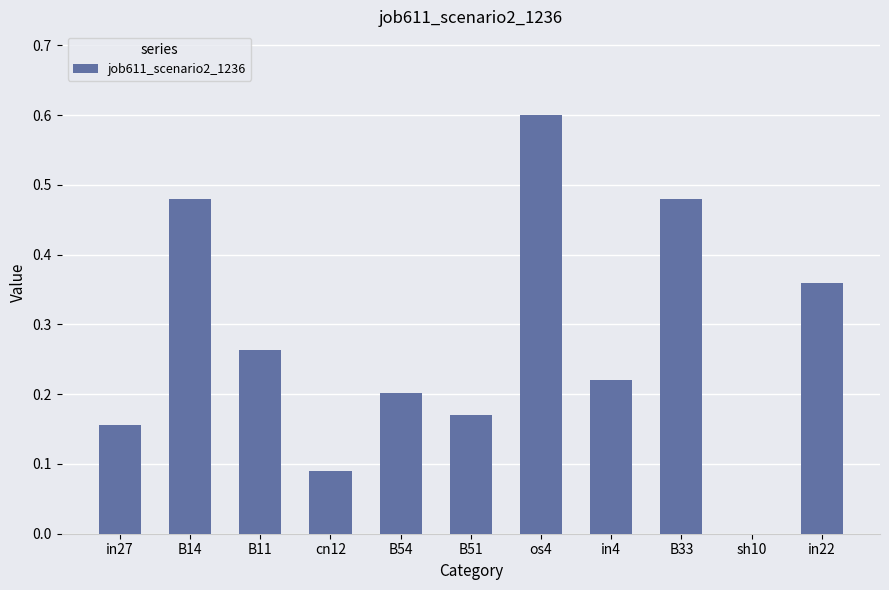

Is it true that the value at sh10 is 0.0?

True